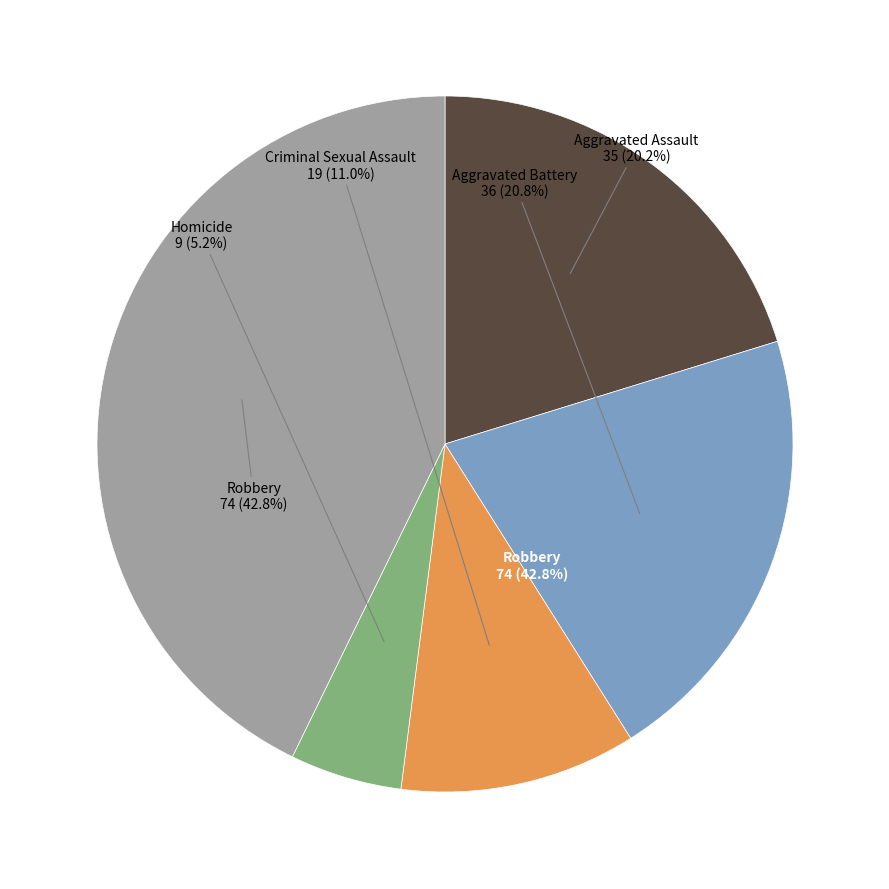

Does Robbery account for over 50% of the chart?

No